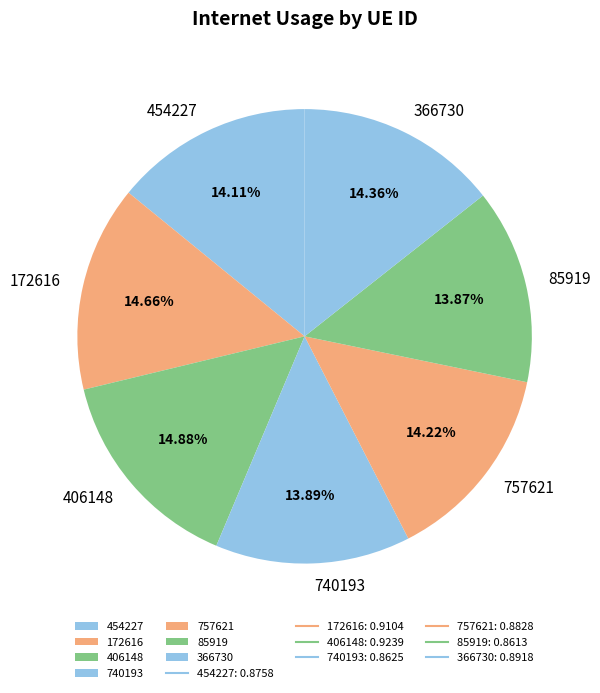

How many slices are in this pie chart?

7